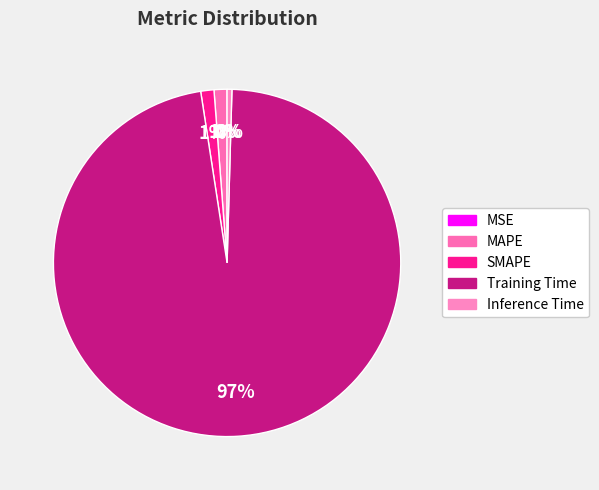

How many segments does this pie chart have?

5